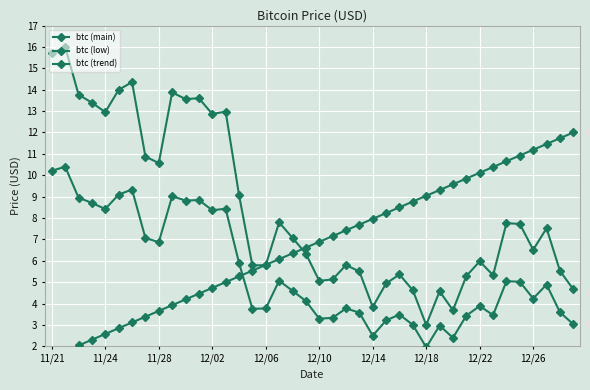

At which label does btc (low) first exceed 4?

11/21